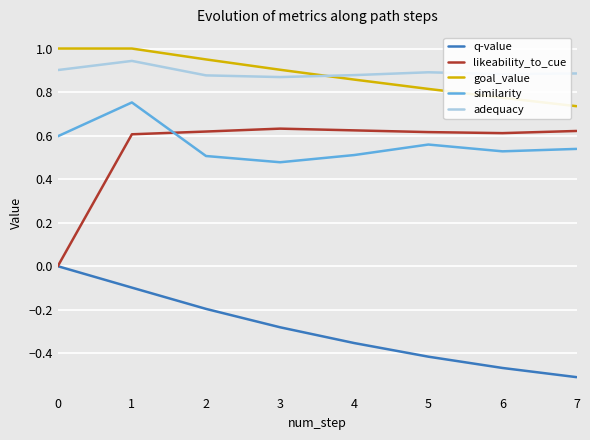

True or false: goal_value and q-value cross at least once.

False